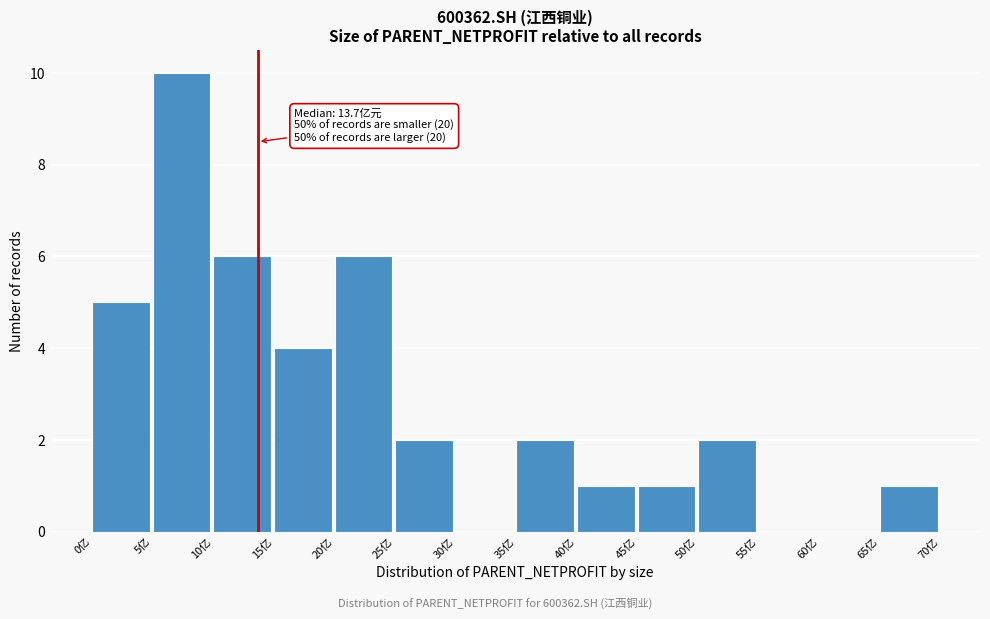

Which range on the x-axis has the tallest bar?

5 to 10